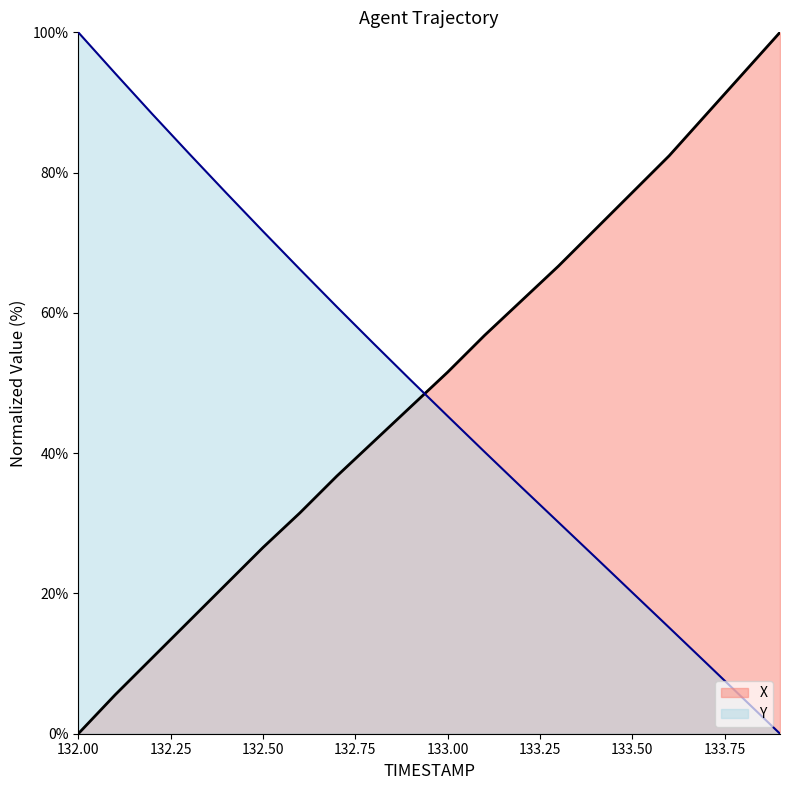

What is the difference between the maximum and second lowest values in the Y series?

95.0